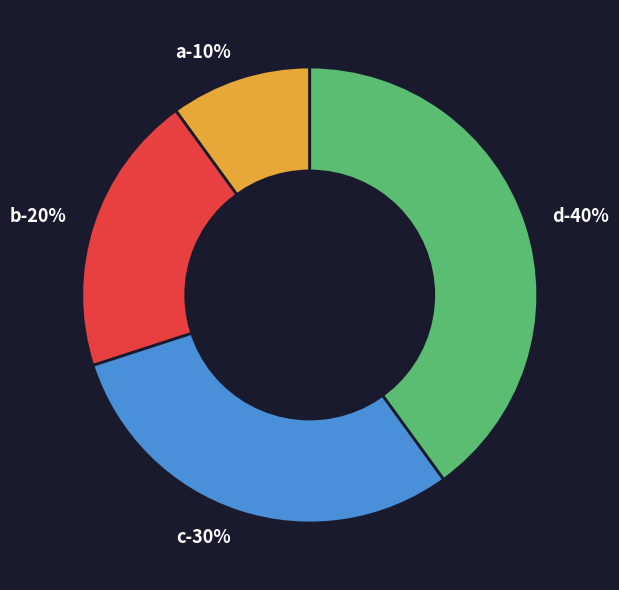

To the nearest percent, what is the combined percentage of d and b?

60%